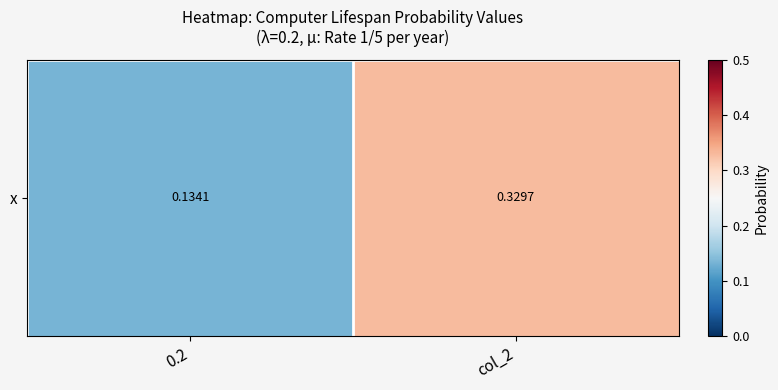

The chart shows a value of 0.0 at 0.2. True or false?

False